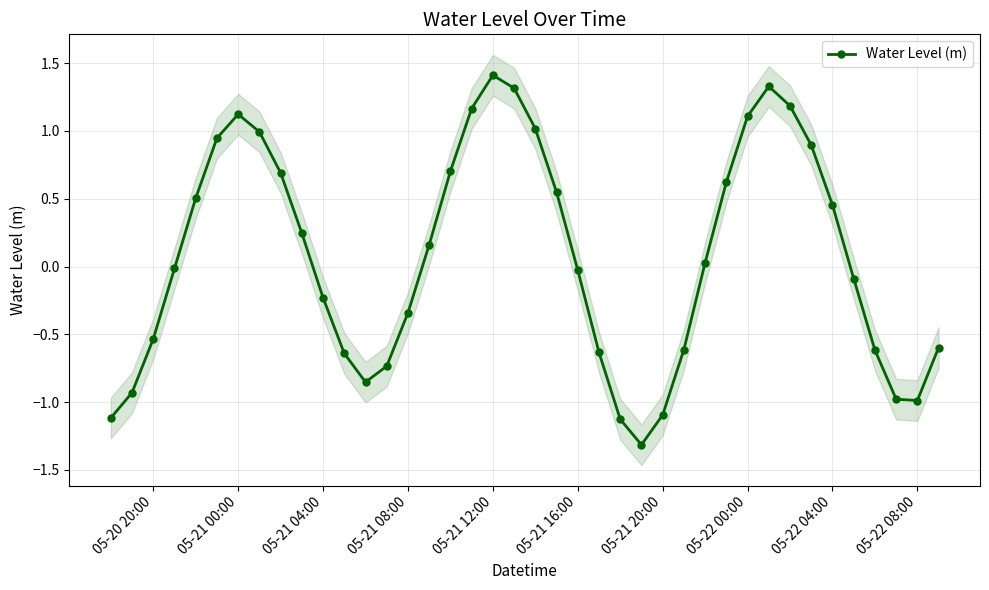

How many positive values are there?

20